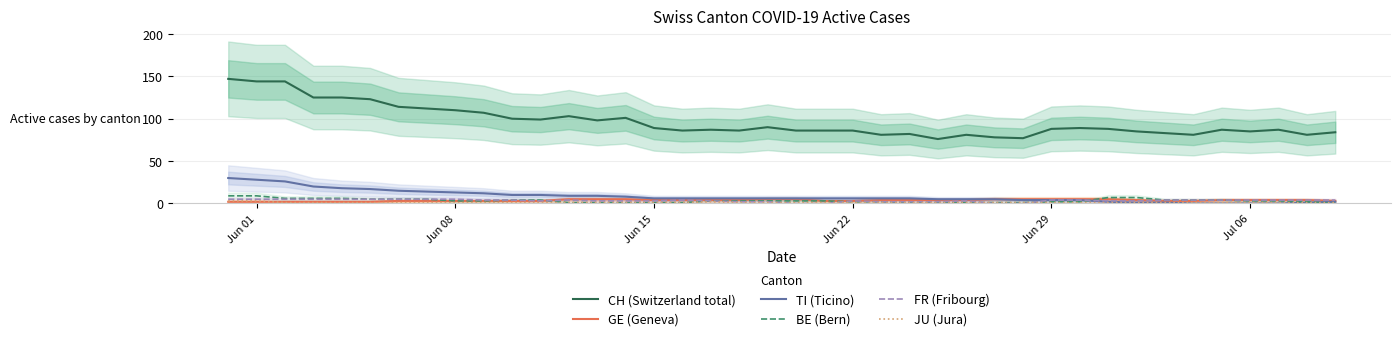

Is it true that GE (Geneva) equals 3 at Jun 08?

True